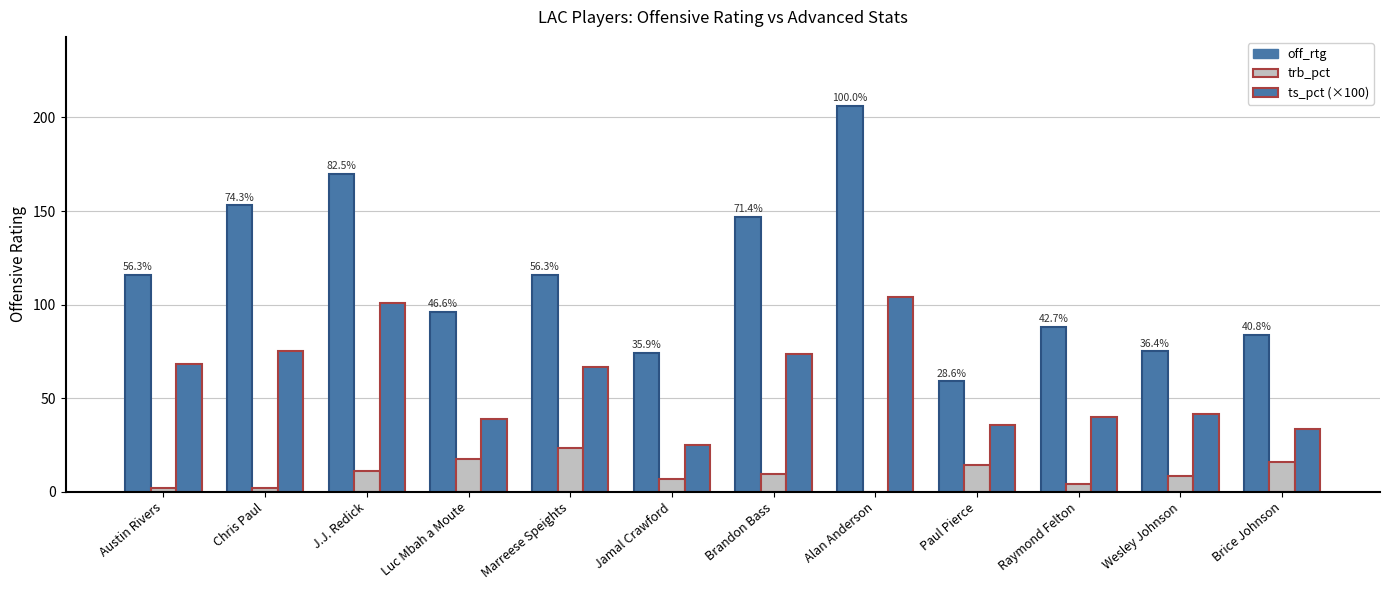

The ts_pct (×100) series shows 66.7 at Marreese Speights. True or false?

True